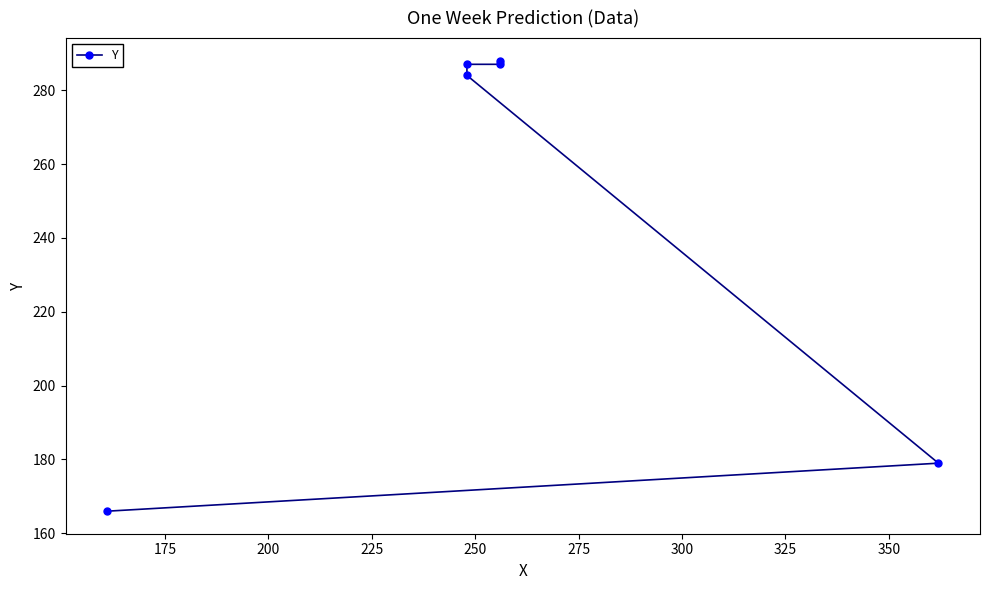

True or false: there are more than 0 points higher than both neighbors.

False